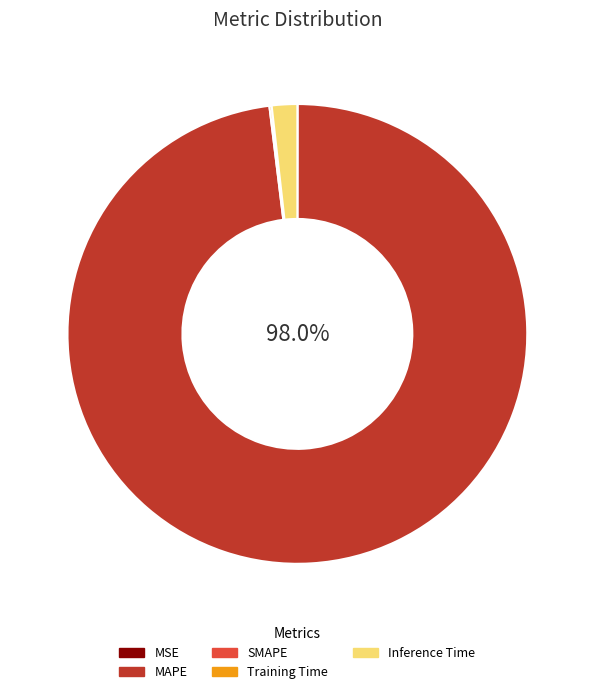

Is there any slice that represents more than half of the pie?

Yes